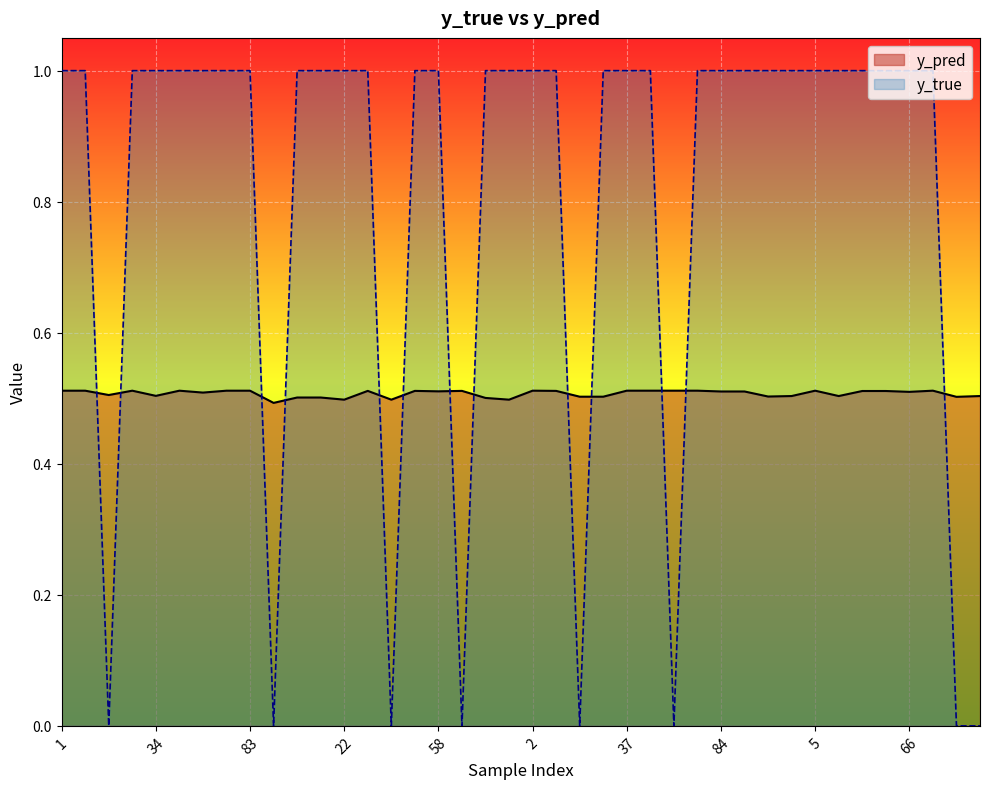

True or false: y_pred and y_true intersect in this chart.

True